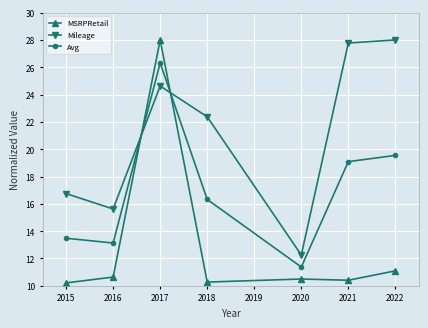

What are all the series names shown in the legend?

MSRPRetail, Mileage, Avg